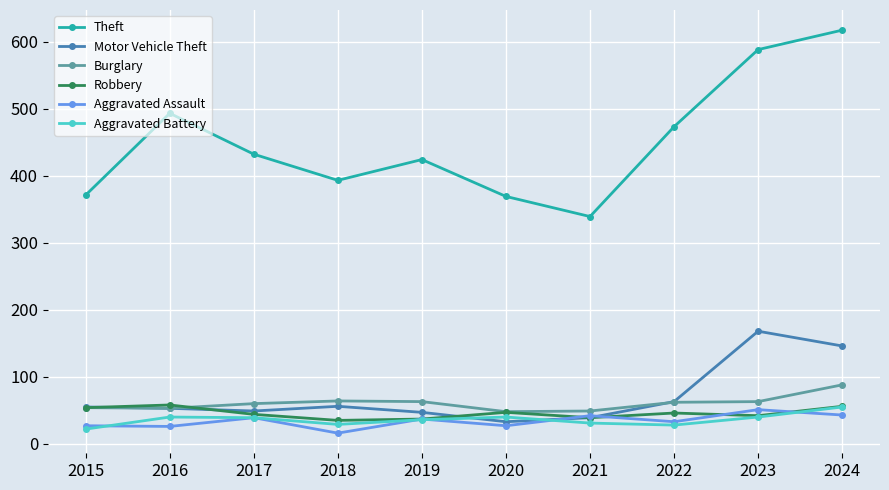

What is the lowest value of the Aggravated Assault series?

16